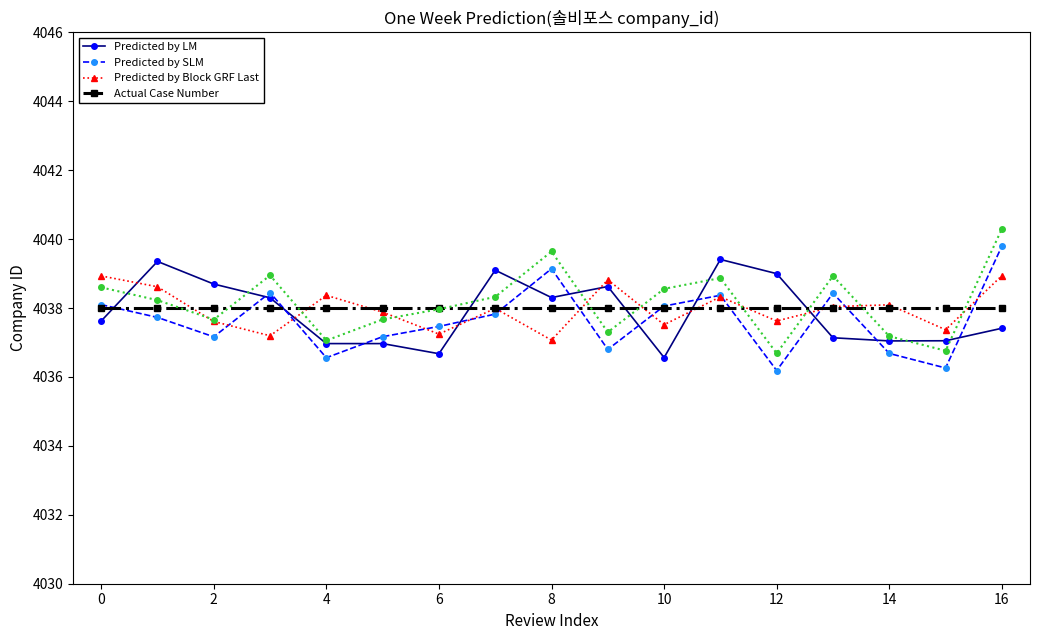

The Predicted by Block GRF Last series shows 5782.9 at 0. True or false?

False